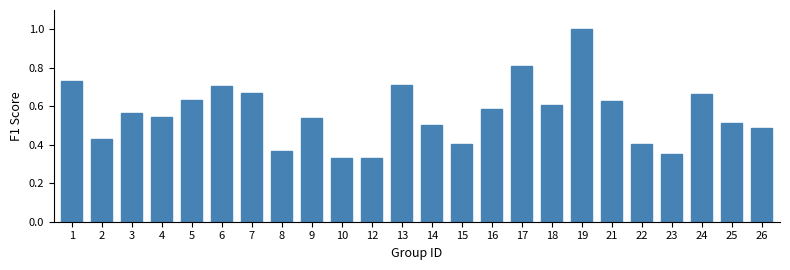

Which category has the highest value across all series?

19